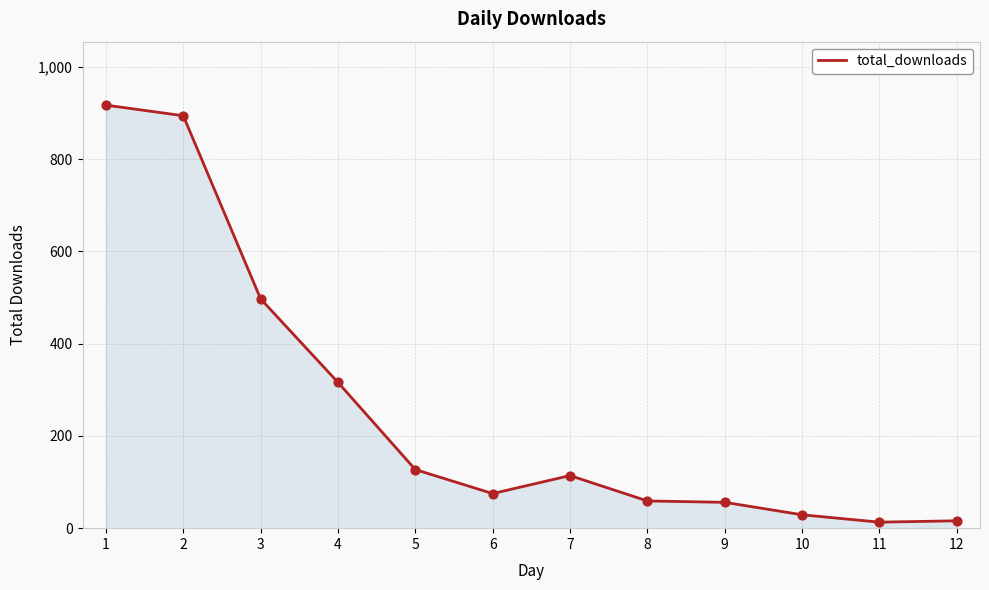

Which has a higher value, 3 or 2?

2